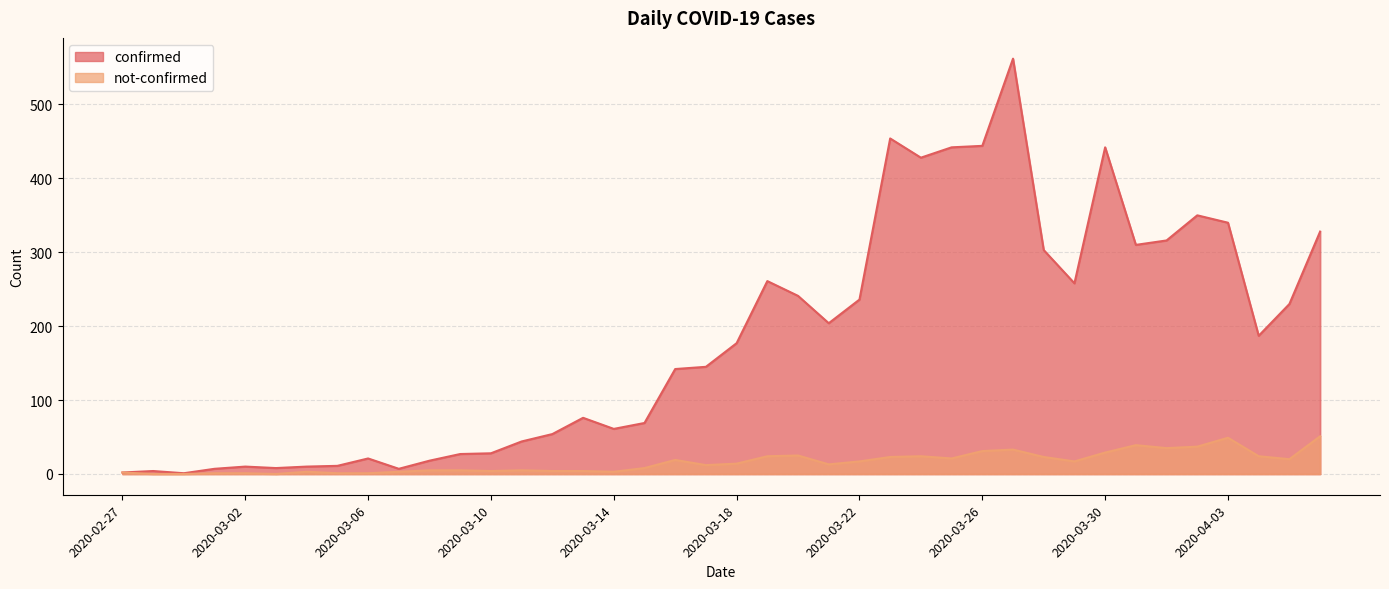

True or false: not-confirmed and confirmed intersect in this chart.

False